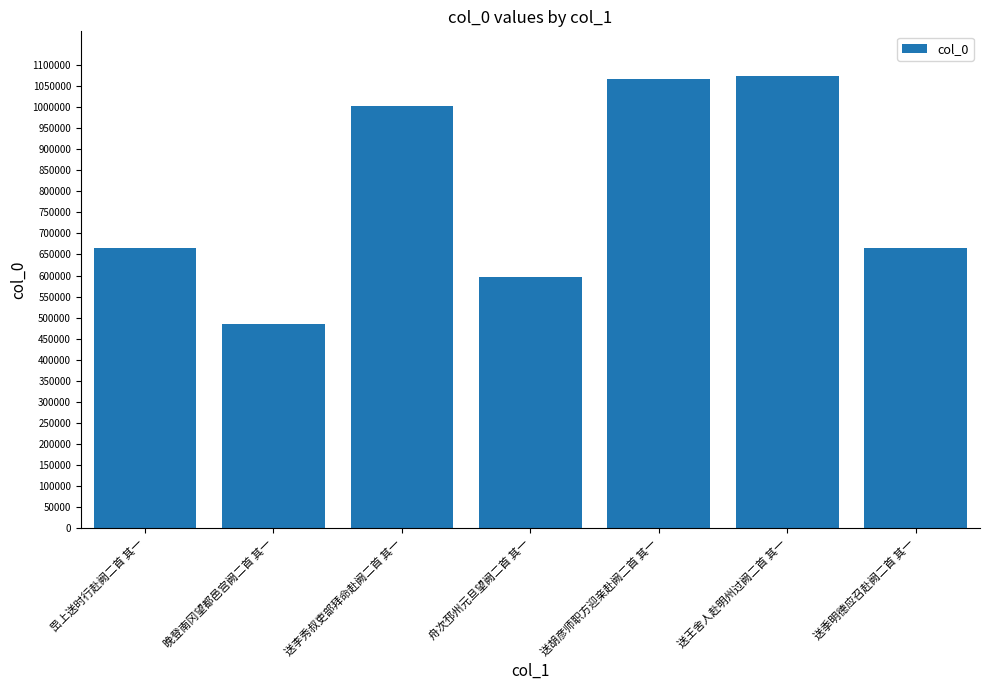

What is the label of the 4th bar from the left?

舟次邳州元旦望阙二首 其一